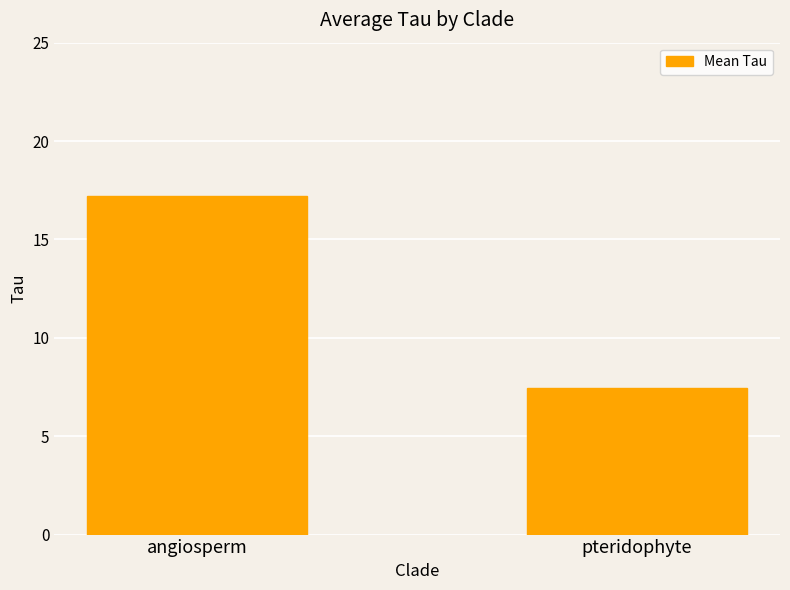

What is the smallest value displayed?

7.5